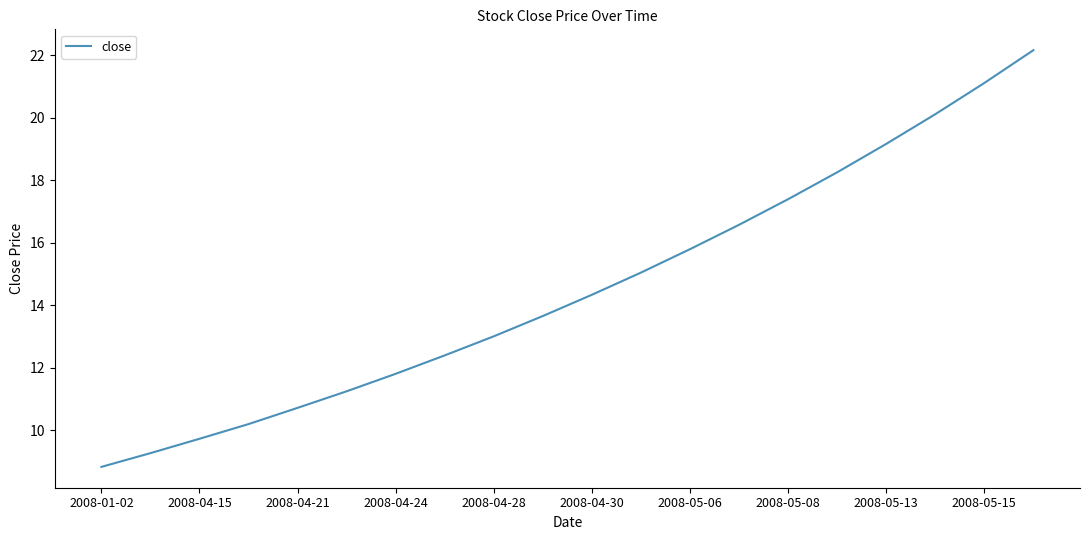

What is the maximum value shown in the chart?

22.2